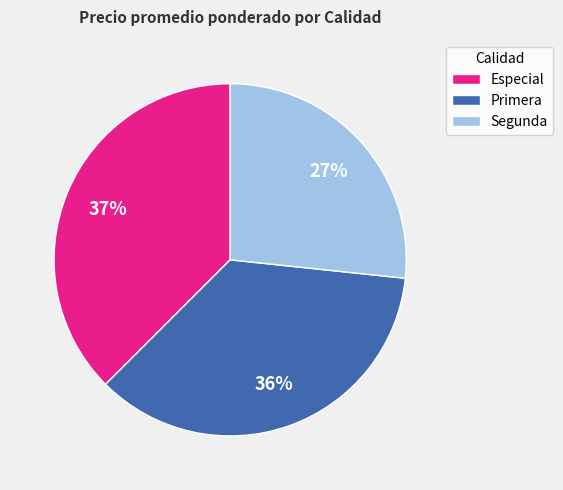

What is the ratio of the value at Especial to the value at Primera?

1.0